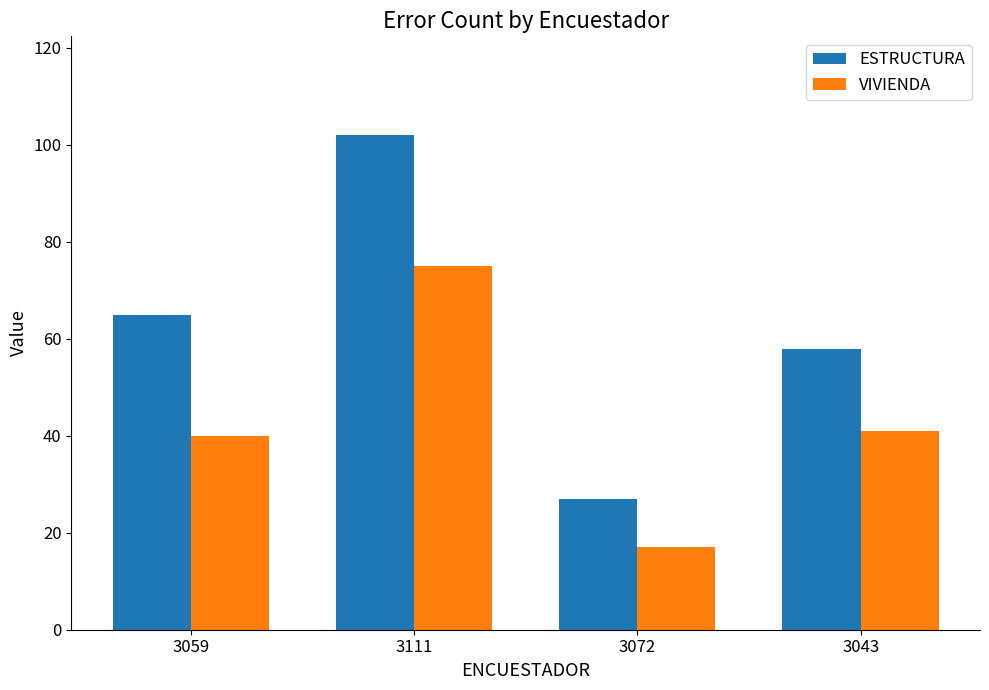

List the series in order of their peak value, lowest first.

VIVIENDA, ESTRUCTURA